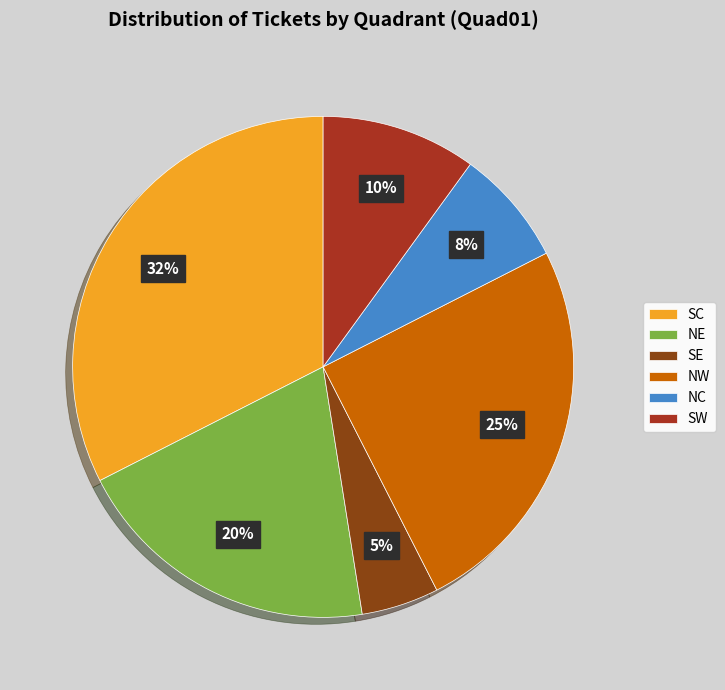

Is there any slice that represents more than half of the pie?

No